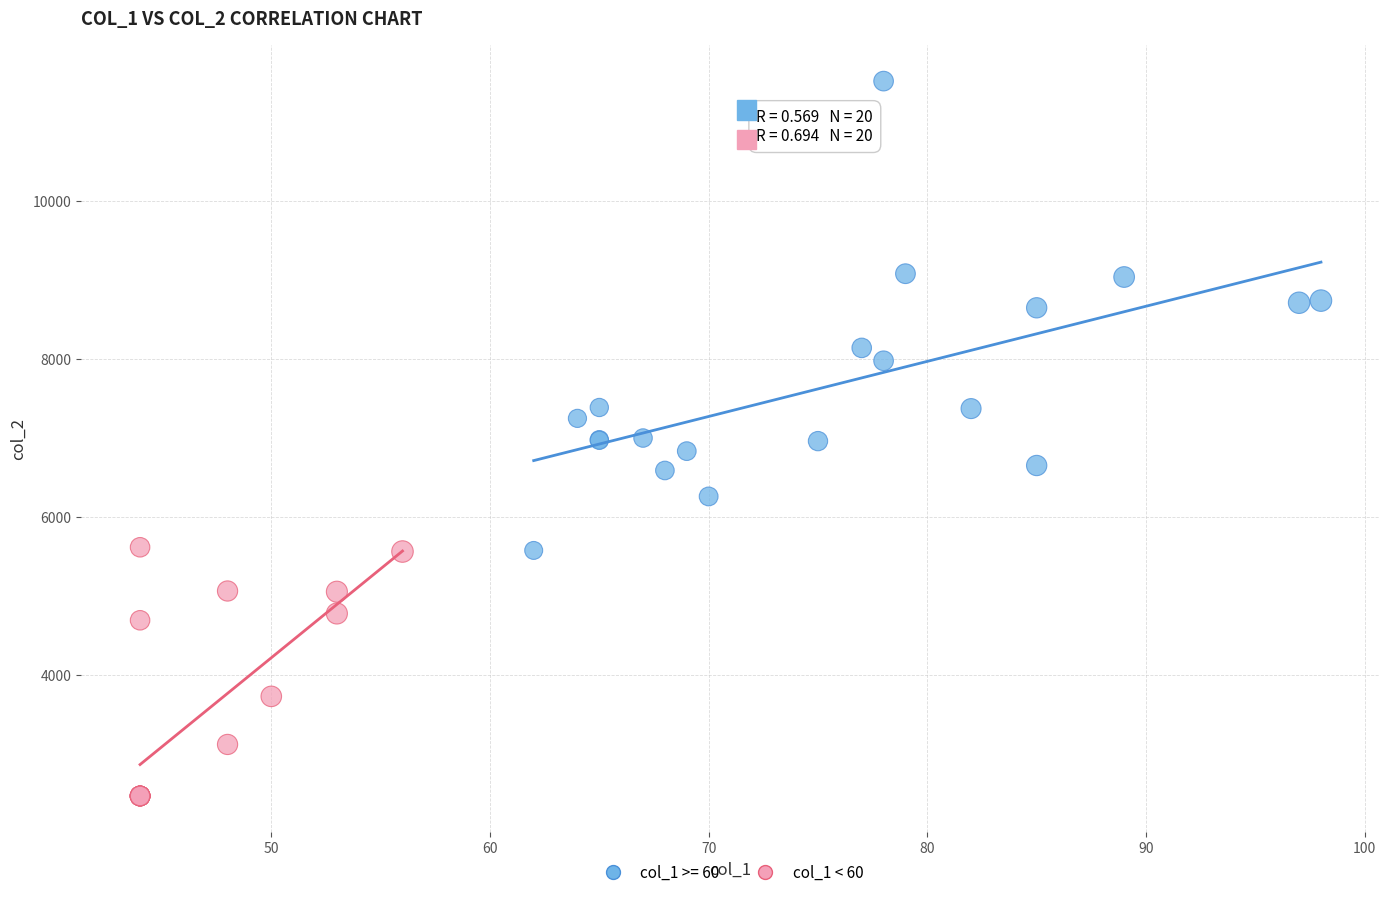

Which series contains the lowest Y value?

col_1 < 60